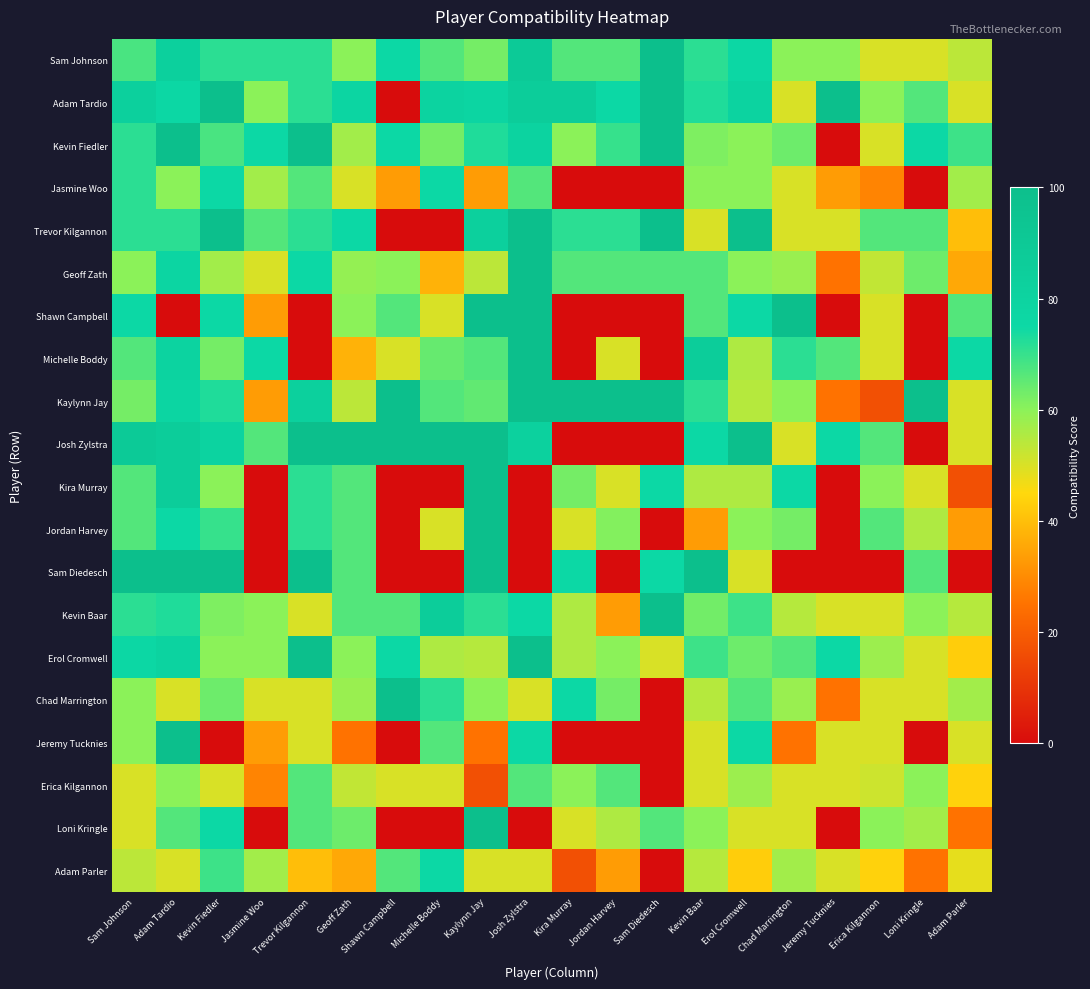

Which series changed the most between Jordan Harvey and Jeremy Tucknies?

Kaylynn Jay